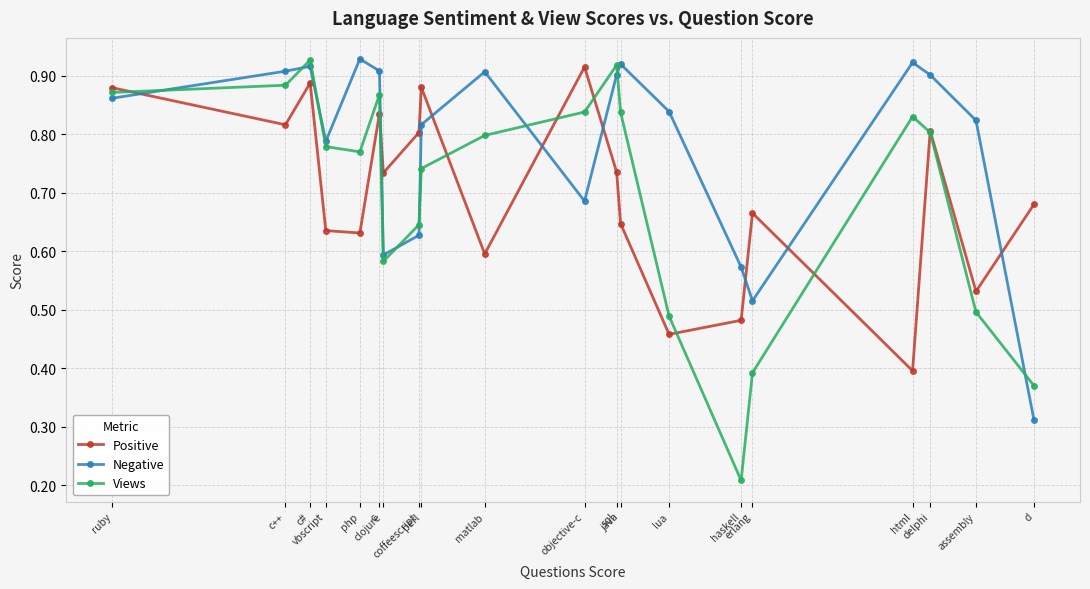

List the series in order of their peak value, lowest first.

Positive, Views, Negative